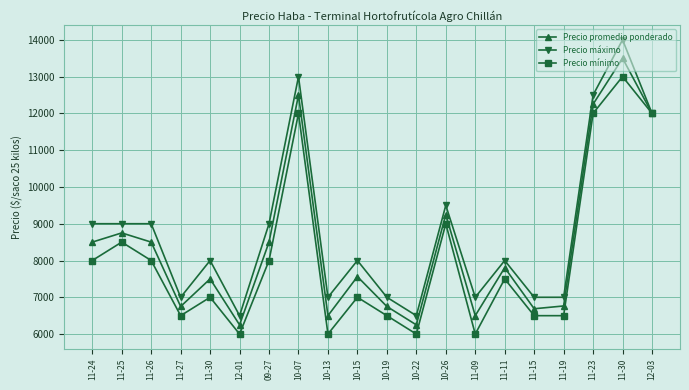

Which series has the largest range (max minus min)?

Precio máximo